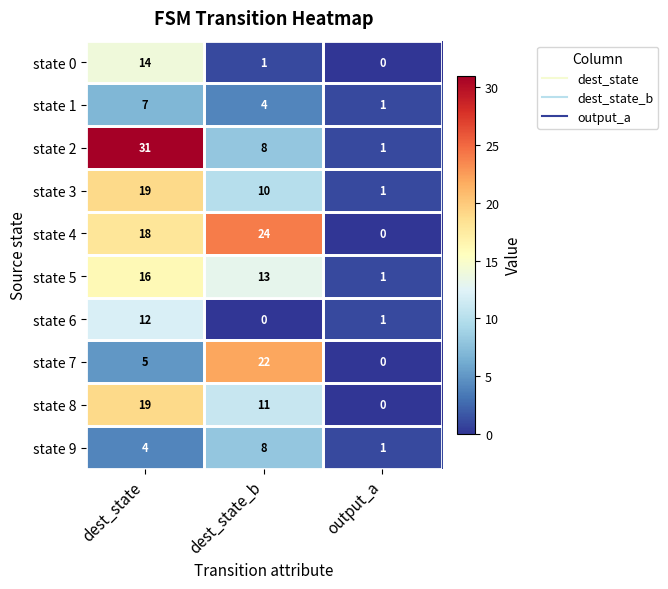

The state 7 series shows 7 at dest_state_b. True or false?

False